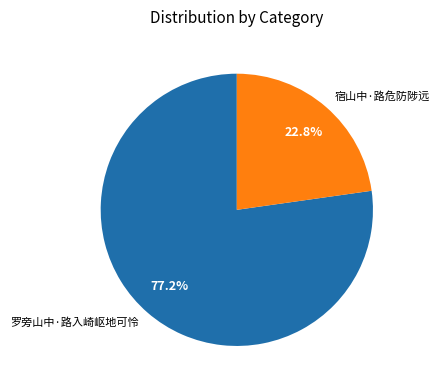

Combined, do 罗旁山中·路入崎岖地可怜 and 宿山中·路危防陟远 account for over 50%?

Yes